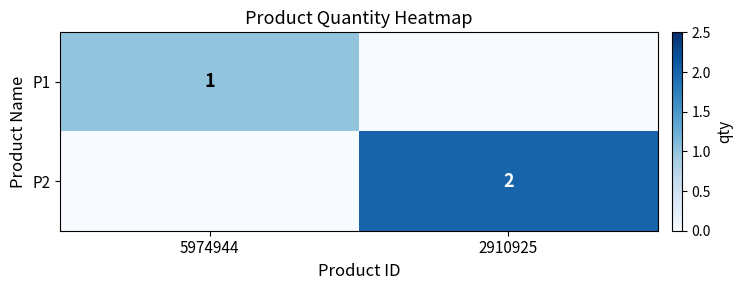

Is it true that P1 equals 1 at 5974944?

True